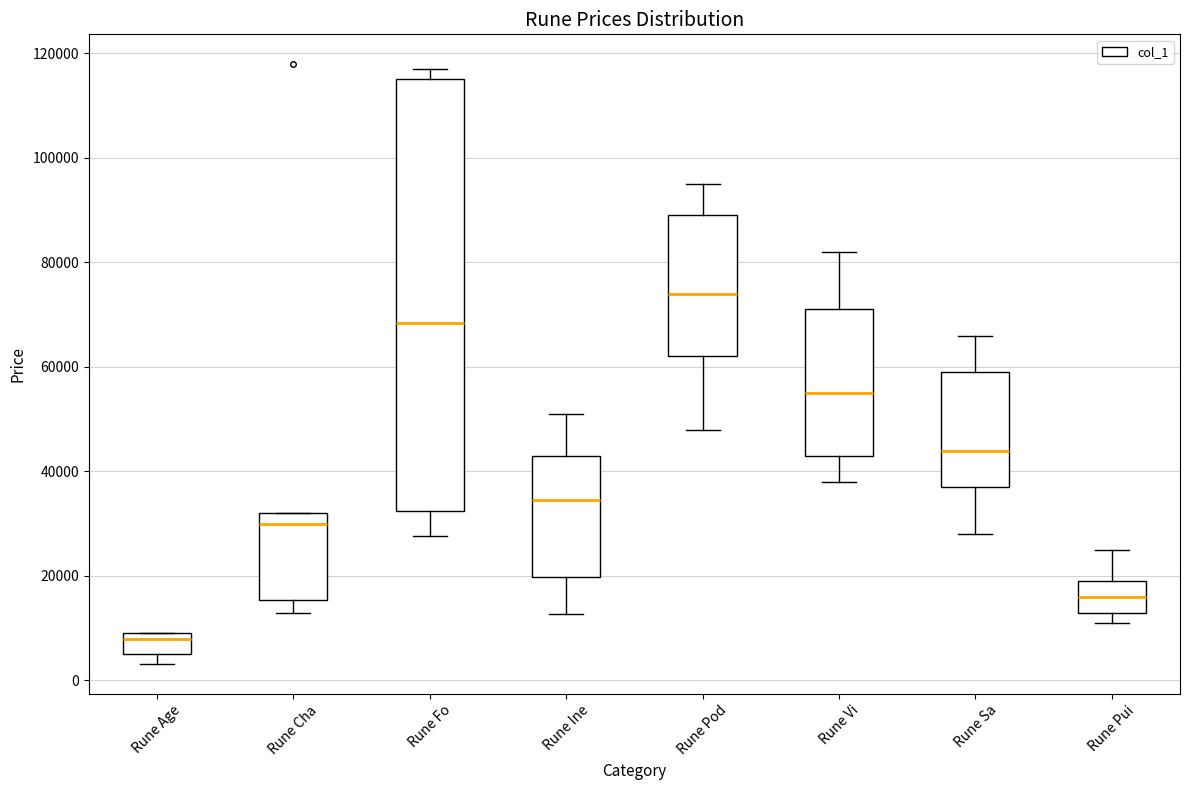

Reading left to right, transcribe this box plot: for each box, give where its median line is, the range the box spans, and where its two whiskers end, as read against the y-axis. The values are not printed on the chart, so give them approximately, as read against the axis.

Rune Age: median 8000 (just below the box's upper edge), box 4000 to 8000, whiskers 4000 (just below the box's lower edge) to 10000
Rune Cha: median 30000, box 16000 to 32000, whiskers 12000 to 32000
Rune Fo: median 68000, box 32000 to 114000, whiskers 28000 to 116000
Rune Ine: median 34000, box 20000 to 42000, whiskers 12000 to 52000
Rune Pod: median 74000, box 62000 to 90000, whiskers 48000 to 96000
Rune Vi: median 56000, box 44000 to 72000, whiskers 38000 to 82000
Rune Sa: median 44000, box 38000 to 60000, whiskers 28000 to 66000
Rune Pui: median 16000, box 14000 to 20000, whiskers 12000 to 26000